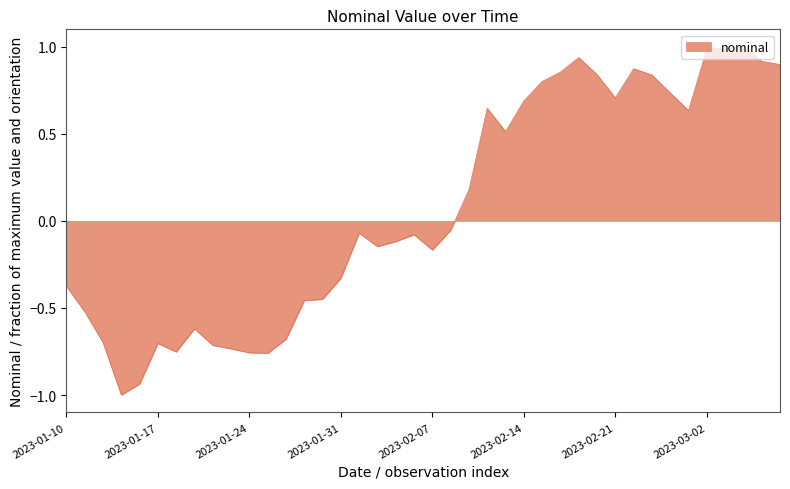

What is the difference between the maximum and minimum values?

2.0